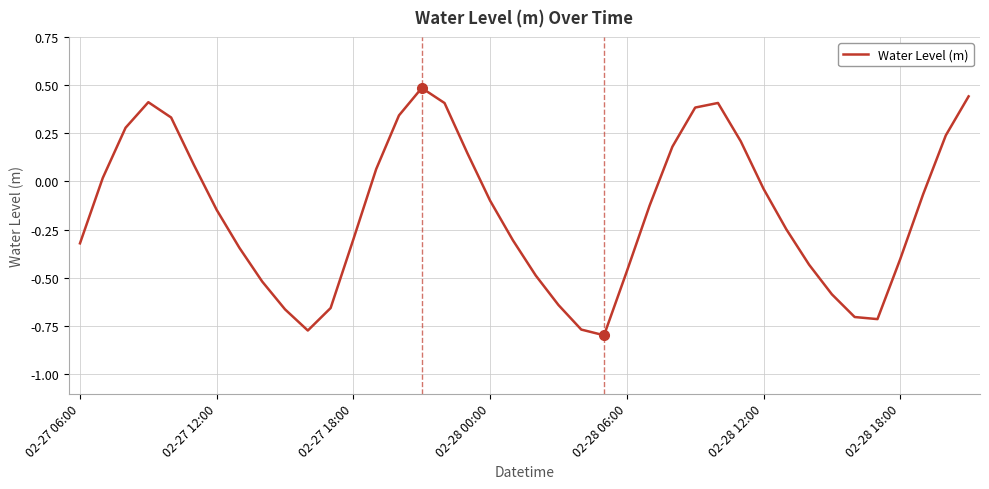

True or false: the data has more than 0 interior local peaks.

True